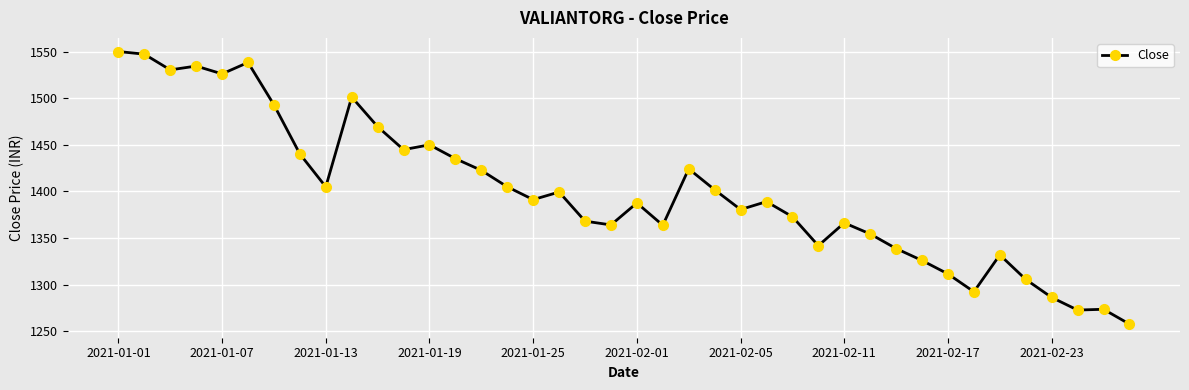

What is the difference between the second highest and minimum values?

289.6